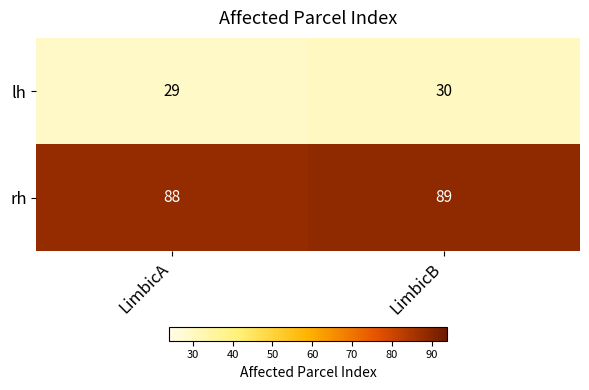

Is it true that lh equals 45 at LimbicA?

False